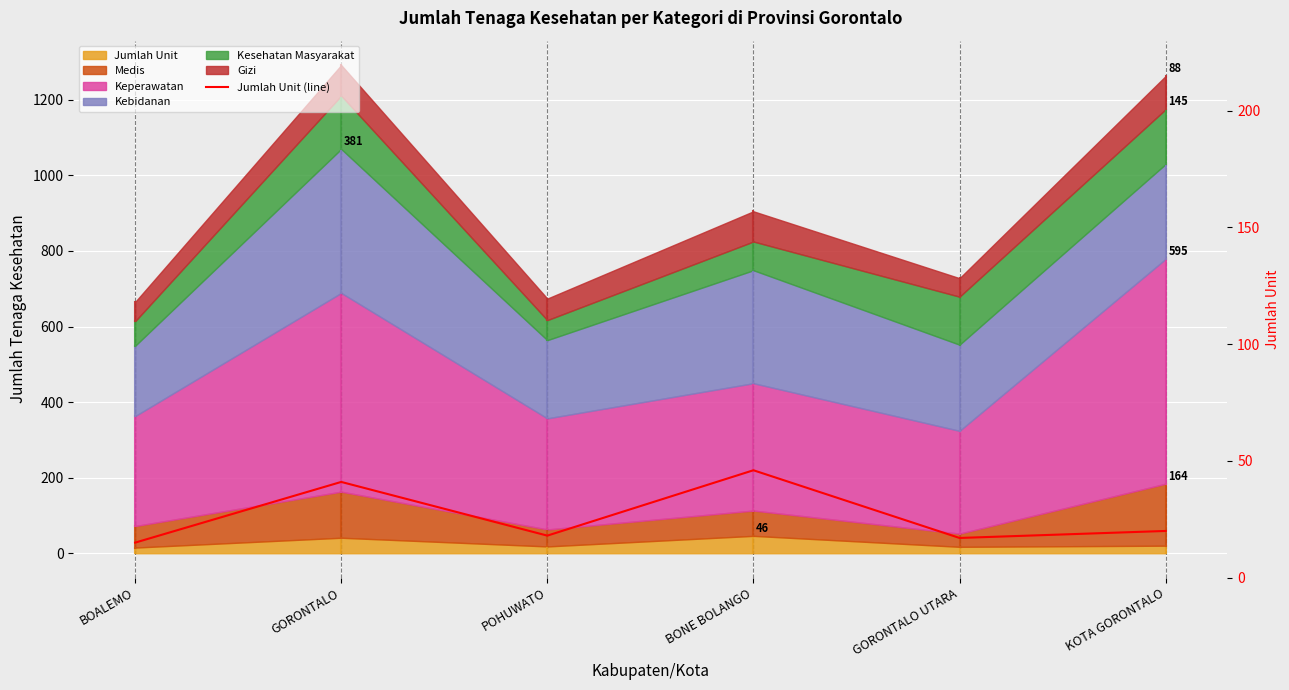

What position from the right is BOALEMO?

6